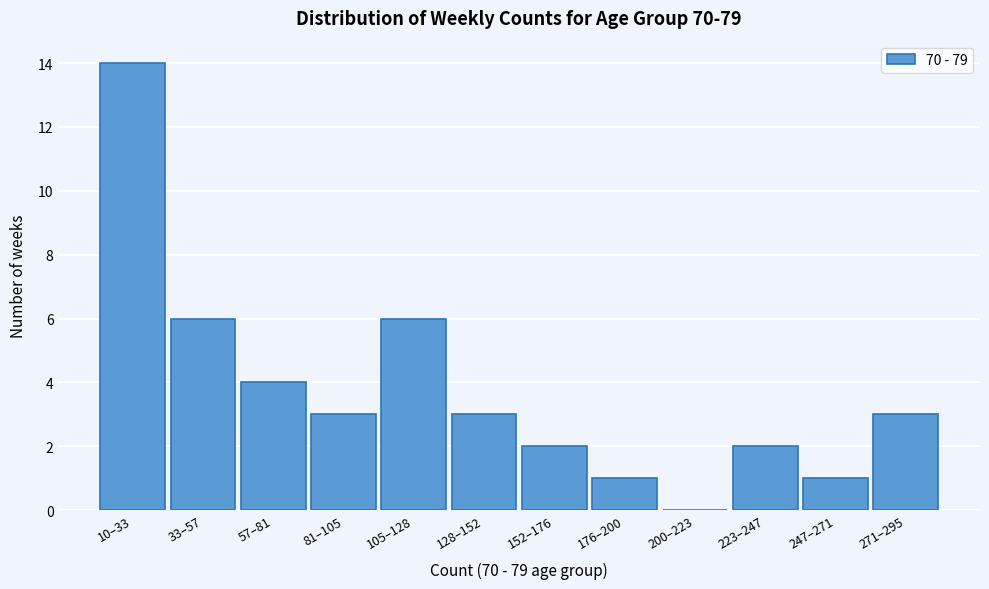

Reading left to right, transcribe all the data shown in this chart.

10–33=14	33–57=6	57–81=4	81–105=3	105–128=6	128–152=3	152–176=2	176–200=1	200–223=0	223–247=2	247–271=1	271–295=3